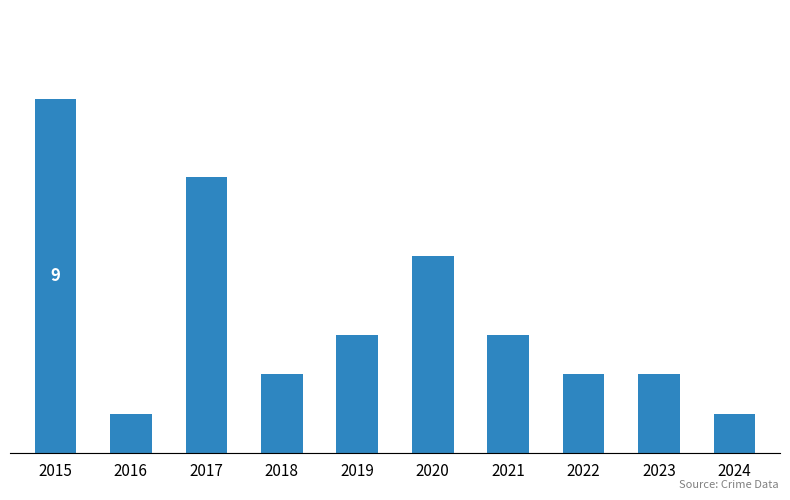

True or false: the data shows 1 at 2019.

False